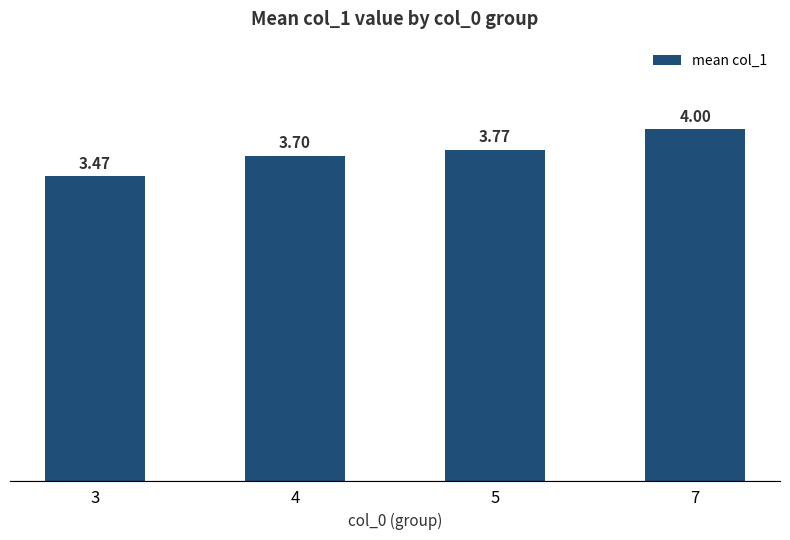

Approximately how many times larger is the value at 3 compared to 4?

0.9